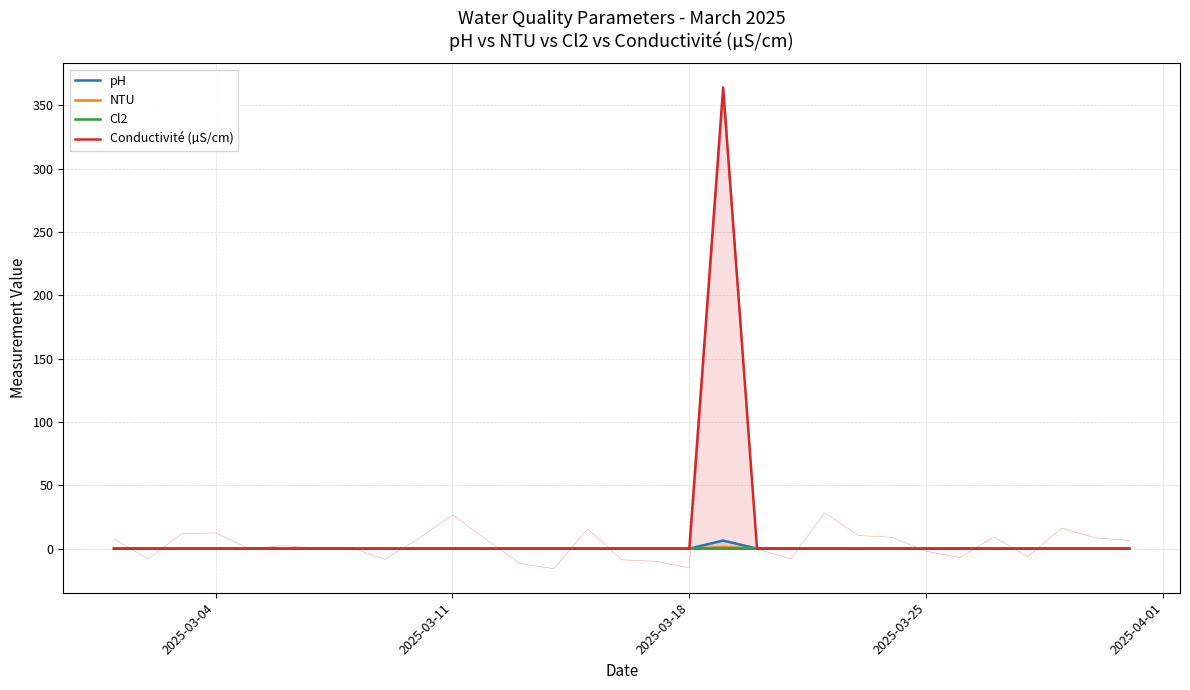

At which label is Conductivité (µS/cm) closest to 182?

2025-03-04